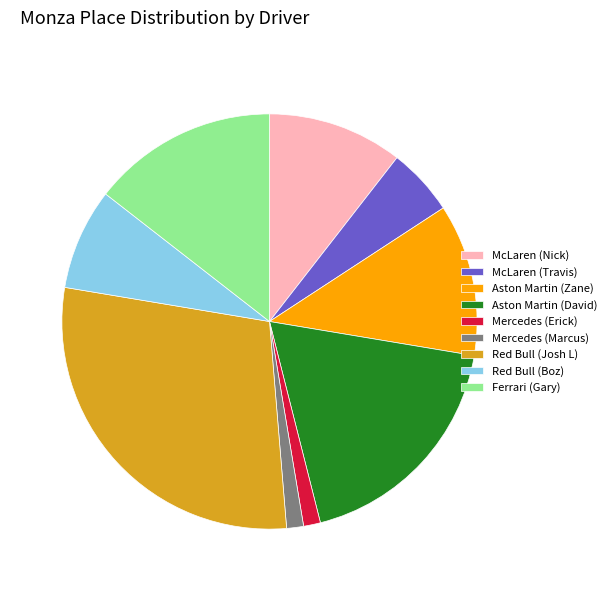

True or false: Ferrari (Gary) accounts for 14% of the total.

True